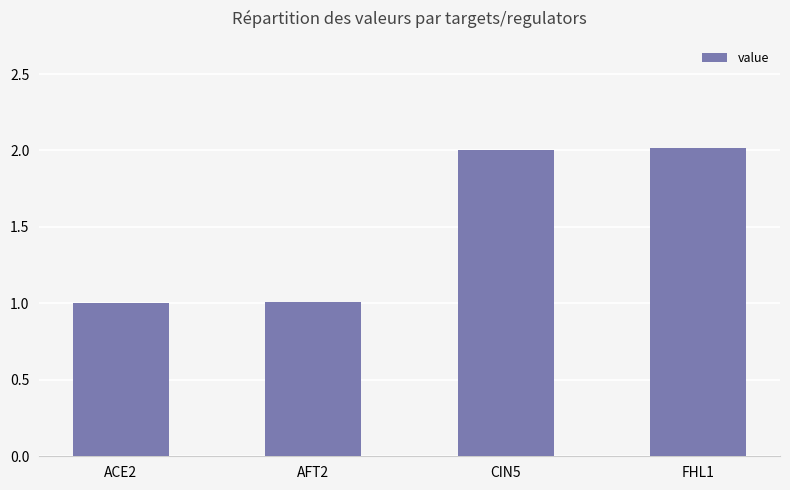

Between CIN5 and AFT2, which is larger?

CIN5